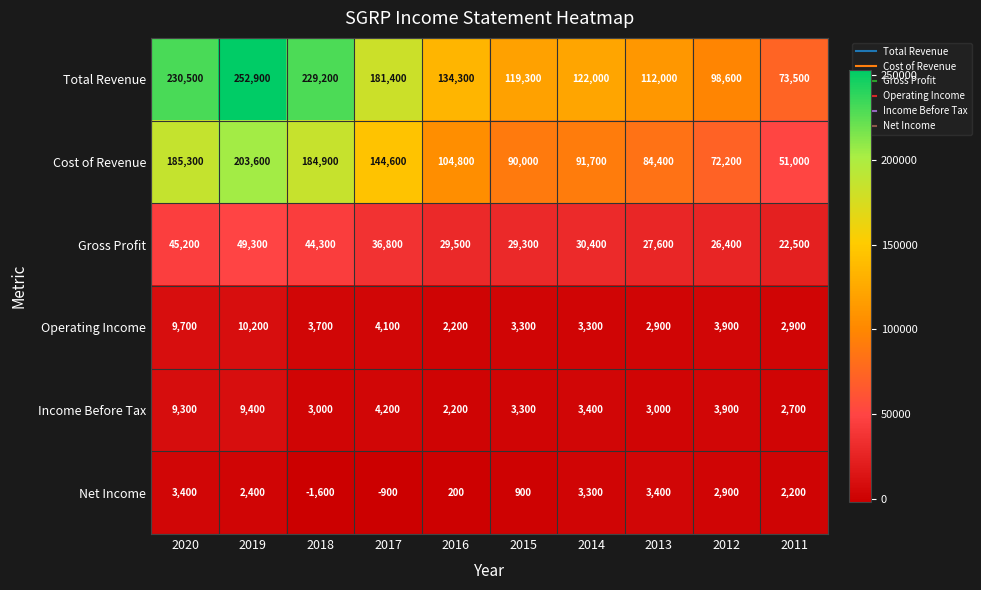

How many series are shown in this chart?

6